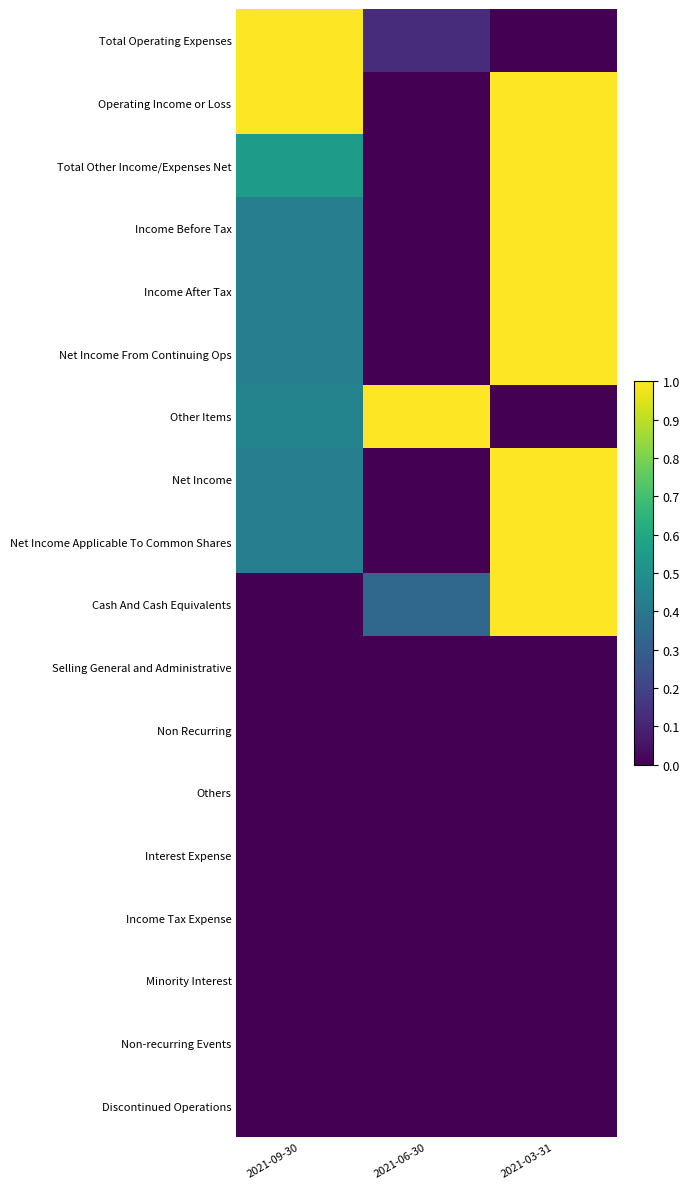

Reading left to right, list all the values displayed in this chart.

Total Operating Expenses: 2021-09-30=1.0	2021-06-30=0.1	2021-03-31=0.0
Operating Income or Loss: 2021-09-30=1.0	2021-06-30=0.0	2021-03-31=1.0
Total Other Income/Expenses Net: 2021-09-30=0.5	2021-06-30=0.0	2021-03-31=1.0
Income Before Tax: 2021-09-30=0.4	2021-06-30=0.0	2021-03-31=1.0
Income After Tax: 2021-09-30=0.4	2021-06-30=0.0	2021-03-31=1.0
Net Income From Continuing Ops: 2021-09-30=0.4	2021-06-30=0.0	2021-03-31=1.0
Other Items: 2021-09-30=0.5	2021-06-30=1.0	2021-03-31=0.0
Net Income: 2021-09-30=0.4	2021-06-30=0.0	2021-03-31=1.0
Net Income Applicable To Common Shares: 2021-09-30=0.4	2021-06-30=0.0	2021-03-31=1.0
Cash And Cash Equivalents: 2021-09-30=0.0	2021-06-30=0.3	2021-03-31=1.0
Selling General and Administrative: 2021-09-30=0.0	2021-06-30=0.0	2021-03-31=0.0
Non Recurring: 2021-09-30=0.0	2021-06-30=0.0	2021-03-31=0.0
Others: 2021-09-30=0.0	2021-06-30=0.0	2021-03-31=0.0
Interest Expense: 2021-09-30=0.0	2021-06-30=0.0	2021-03-31=0.0
Income Tax Expense: 2021-09-30=0.0	2021-06-30=0.0	2021-03-31=0.0
Minority Interest: 2021-09-30=0.0	2021-06-30=0.0	2021-03-31=0.0
Non-recurring Events: 2021-09-30=0.0	2021-06-30=0.0	2021-03-31=0.0
Discontinued Operations: 2021-09-30=0.0	2021-06-30=0.0	2021-03-31=0.0